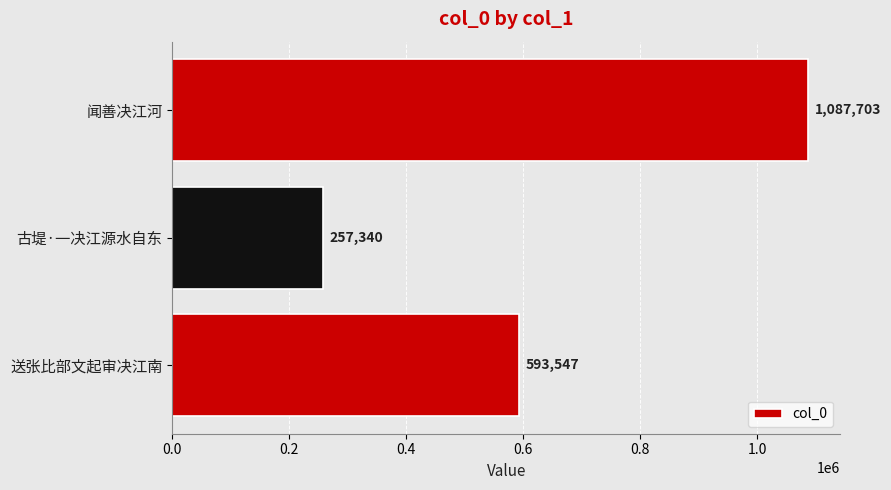

What is the difference between the maximum and minimum values?

830363